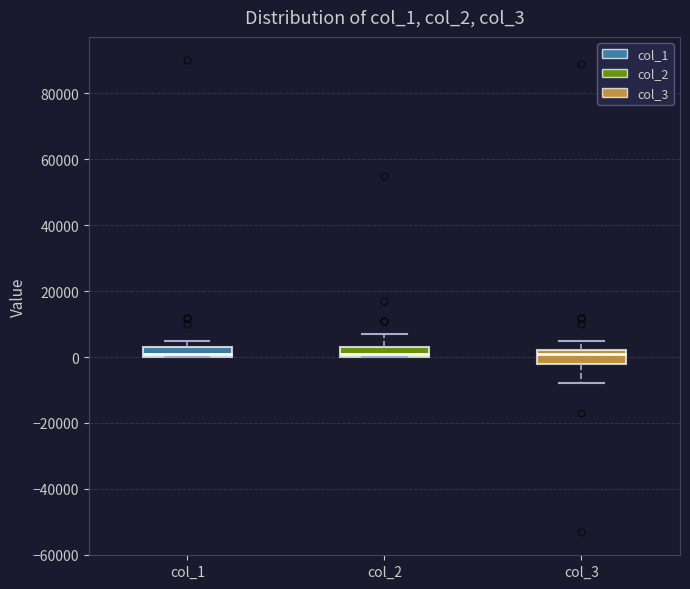

Reading left to right, transcribe this box plot: for each box, give where its median line is, the range the box spans, and where its two whiskers end, as read against the y-axis. The values are not printed on the chart, so give them approximately, as read against the axis.

col_1: median 2000, box 0 to 4000, whiskers 0 to 6000
col_2: median 2000, box 0 to 4000, whiskers 0 to 8000
col_3: median 2000 (just below the box's upper edge), box -2000 to 2000, whiskers -8000 to 6000